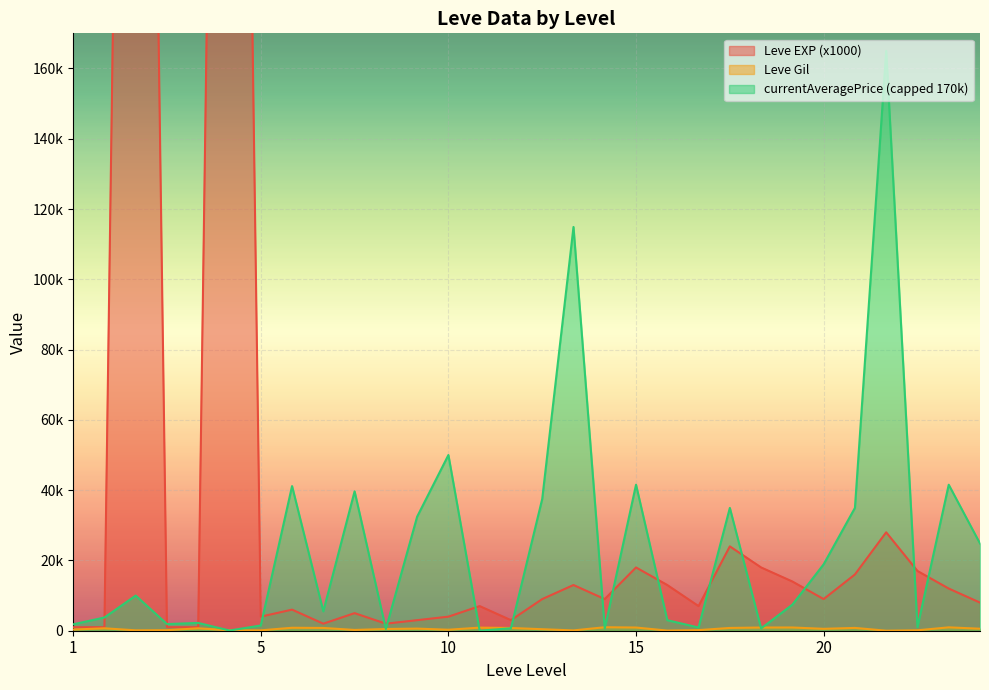

After their last crossing, which series has the higher values: currentAveragePrice or Leve EXP?

currentAveragePrice